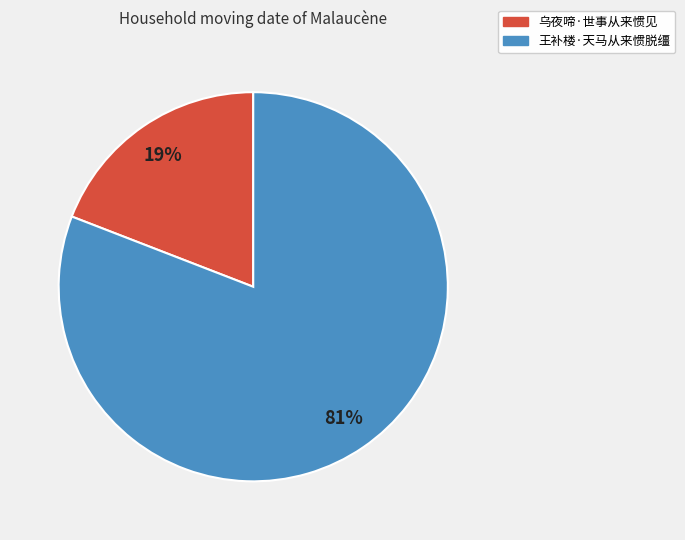

Between 乌夜啼·世事从来惯见 and 王补楼·天马从来惯脱缰, which is larger?

王补楼·天马从来惯脱缰